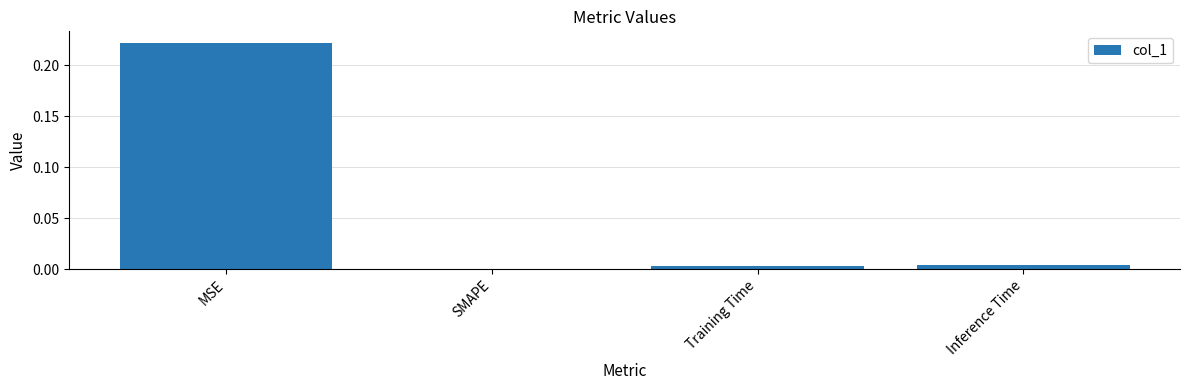

How many data points does each series have?

4